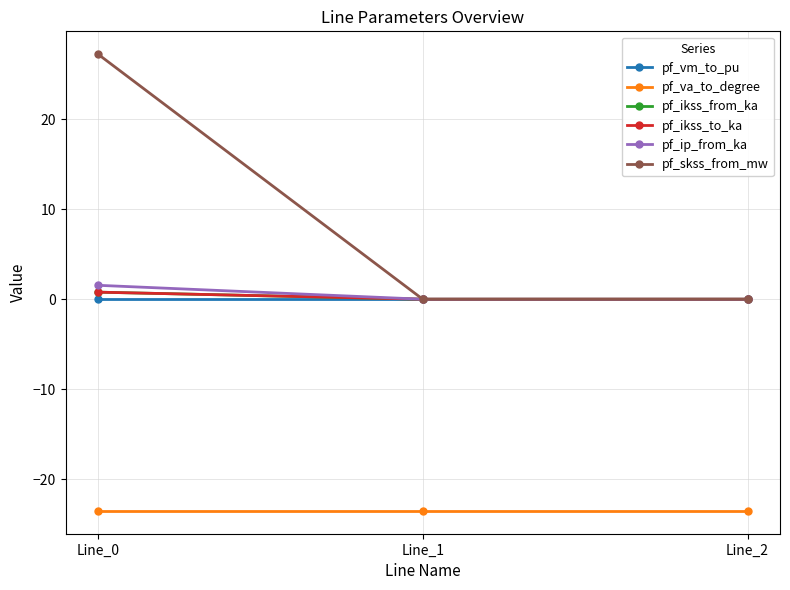

True or false: pf_skss_from_mw has a value of 0.0 at Line_1.

True